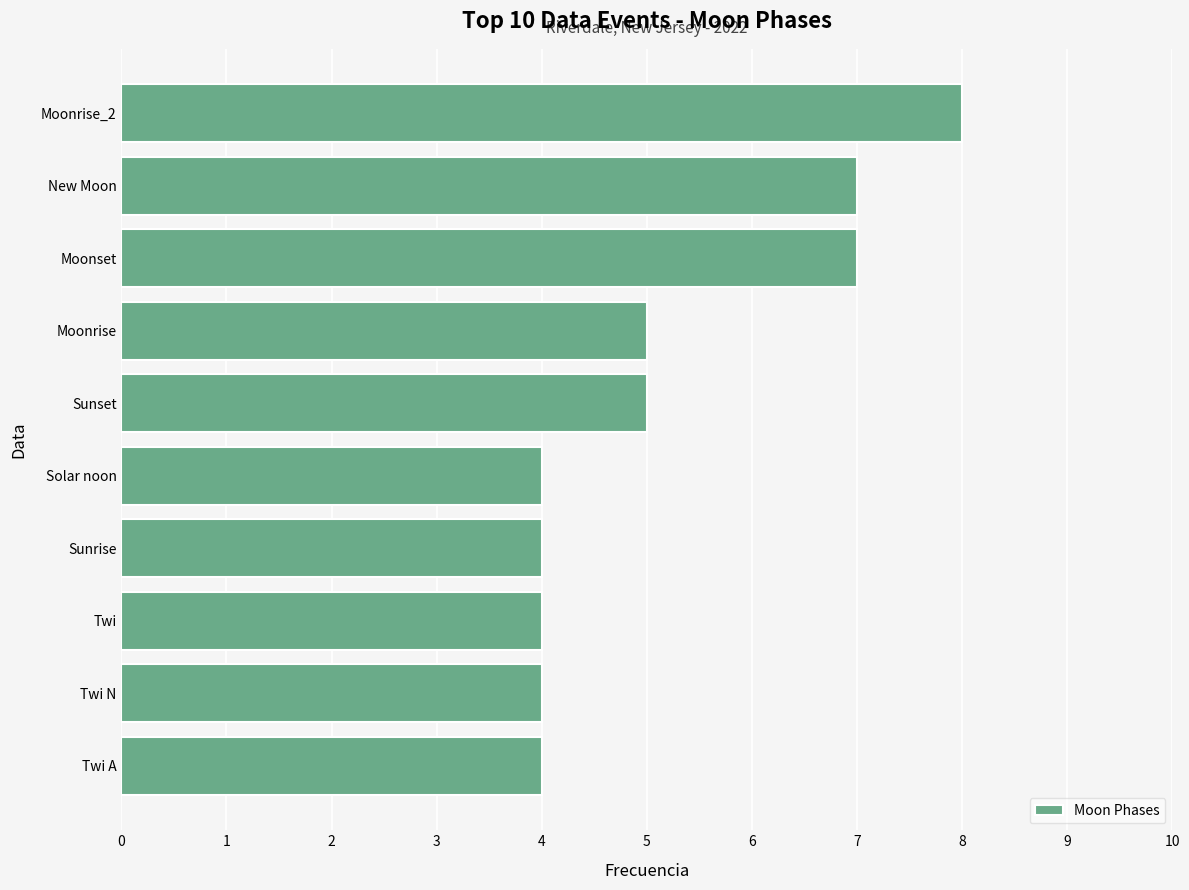

The chart shows a value of 4 at Sunrise. True or false?

True